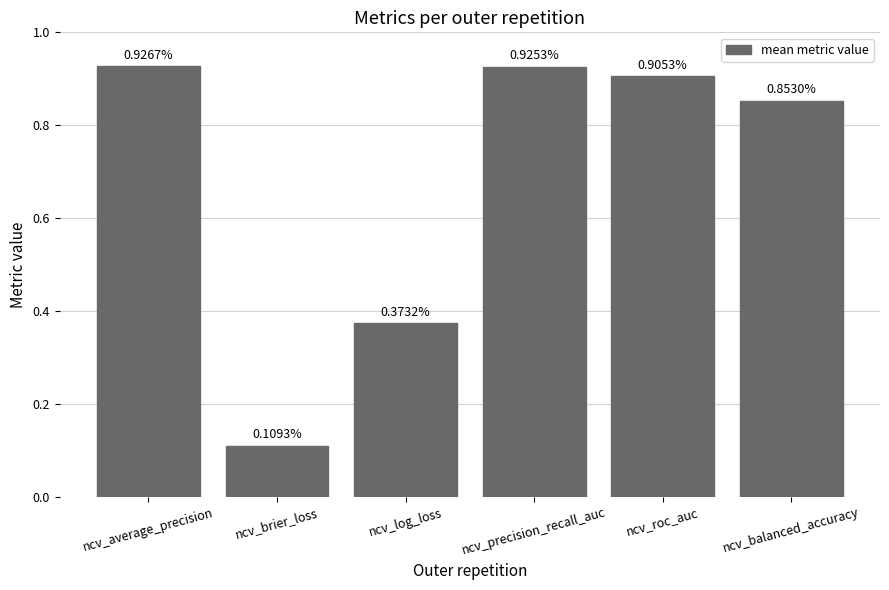

What is the sum of all values?

4.1